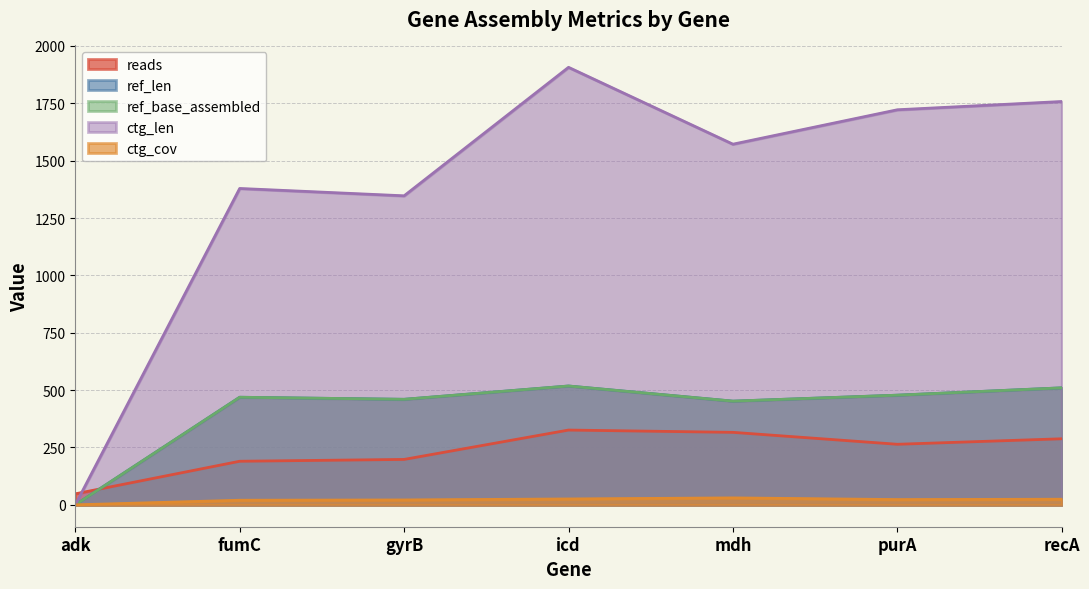

At how many categories does at least one series exceed 1182?

6